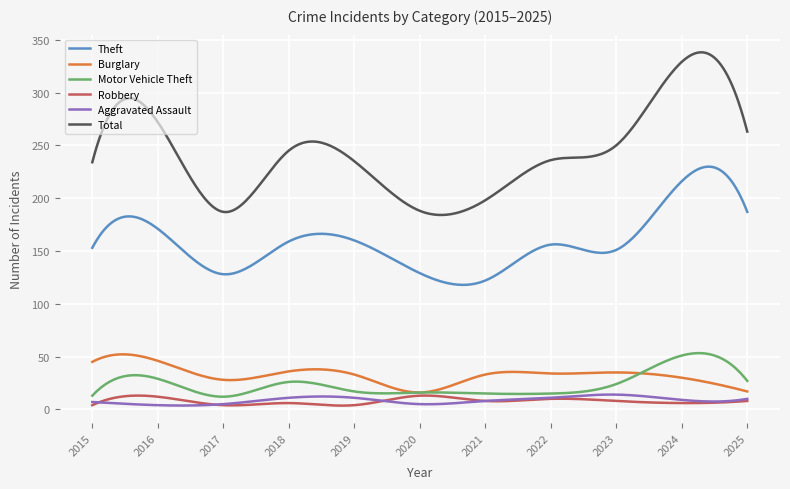

True or false: Total and Burglary cross at least once.

False